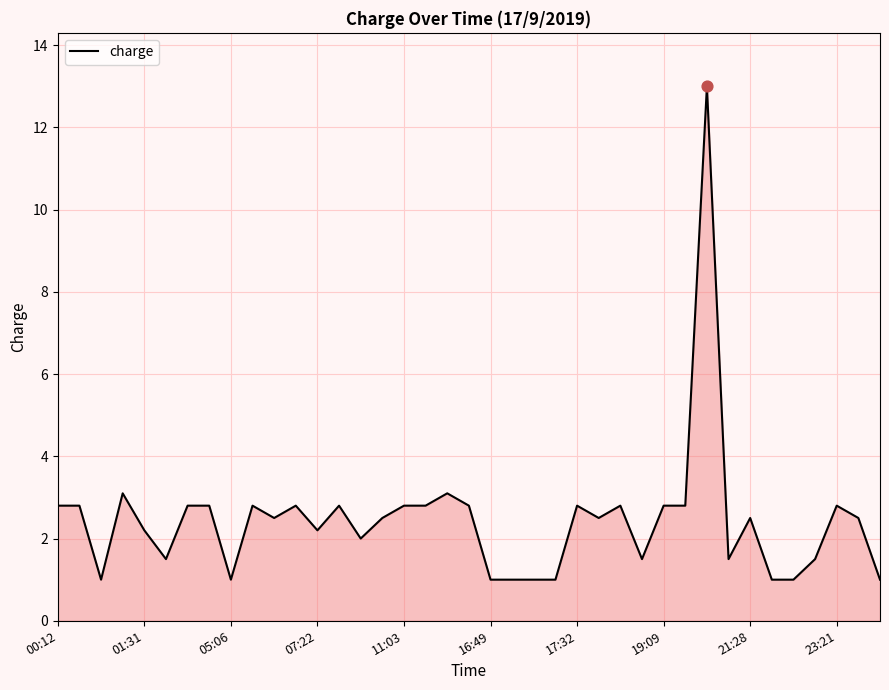

What is the smallest value displayed?

1.0